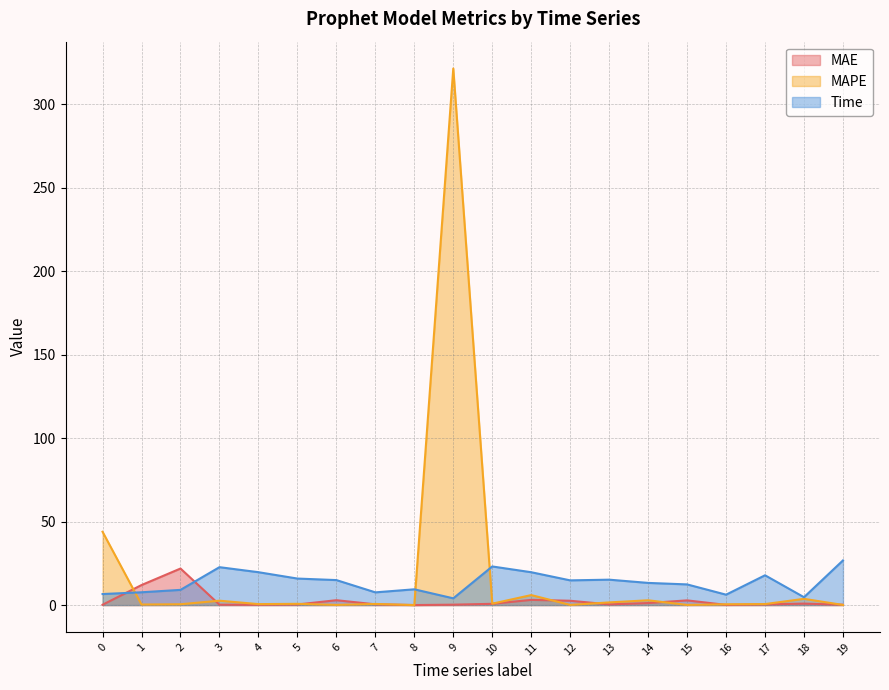

Where does the Time series first go above 14?

3